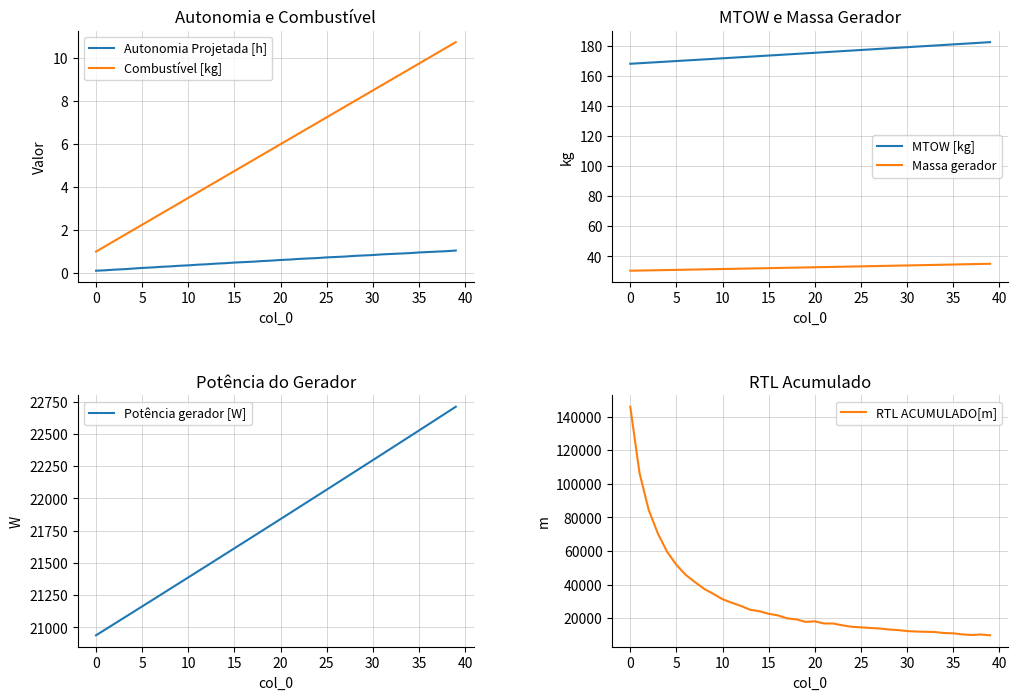

Is this an area chart (filled region under the line)?

No